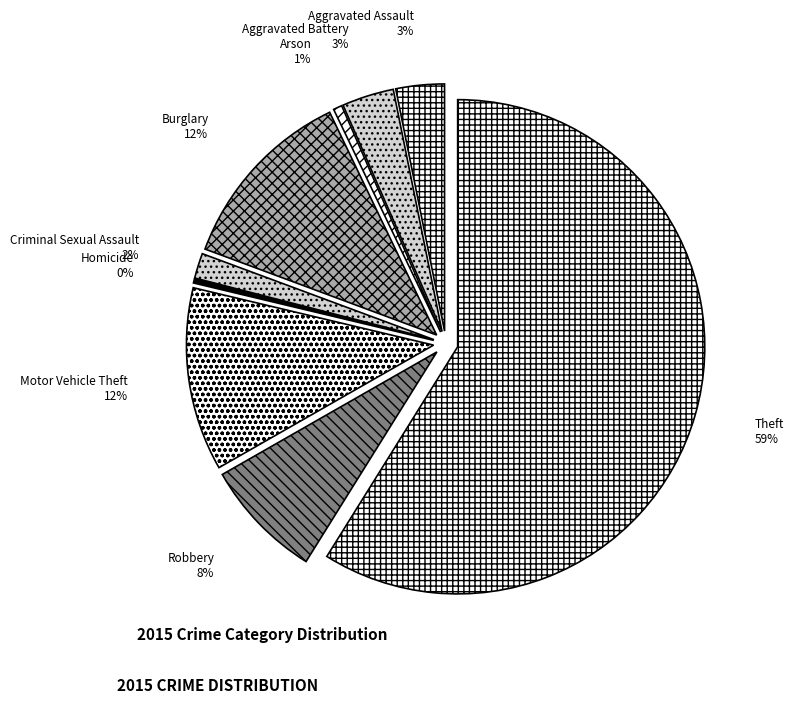

To the nearest percent, what is the difference between the largest and smallest slice percentages?

59%